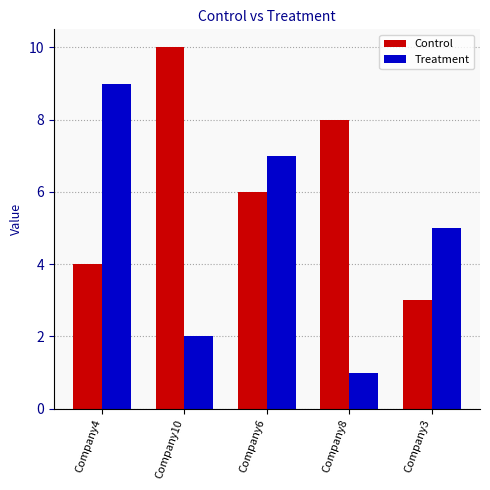

Does the chart contain stacked bars?

No